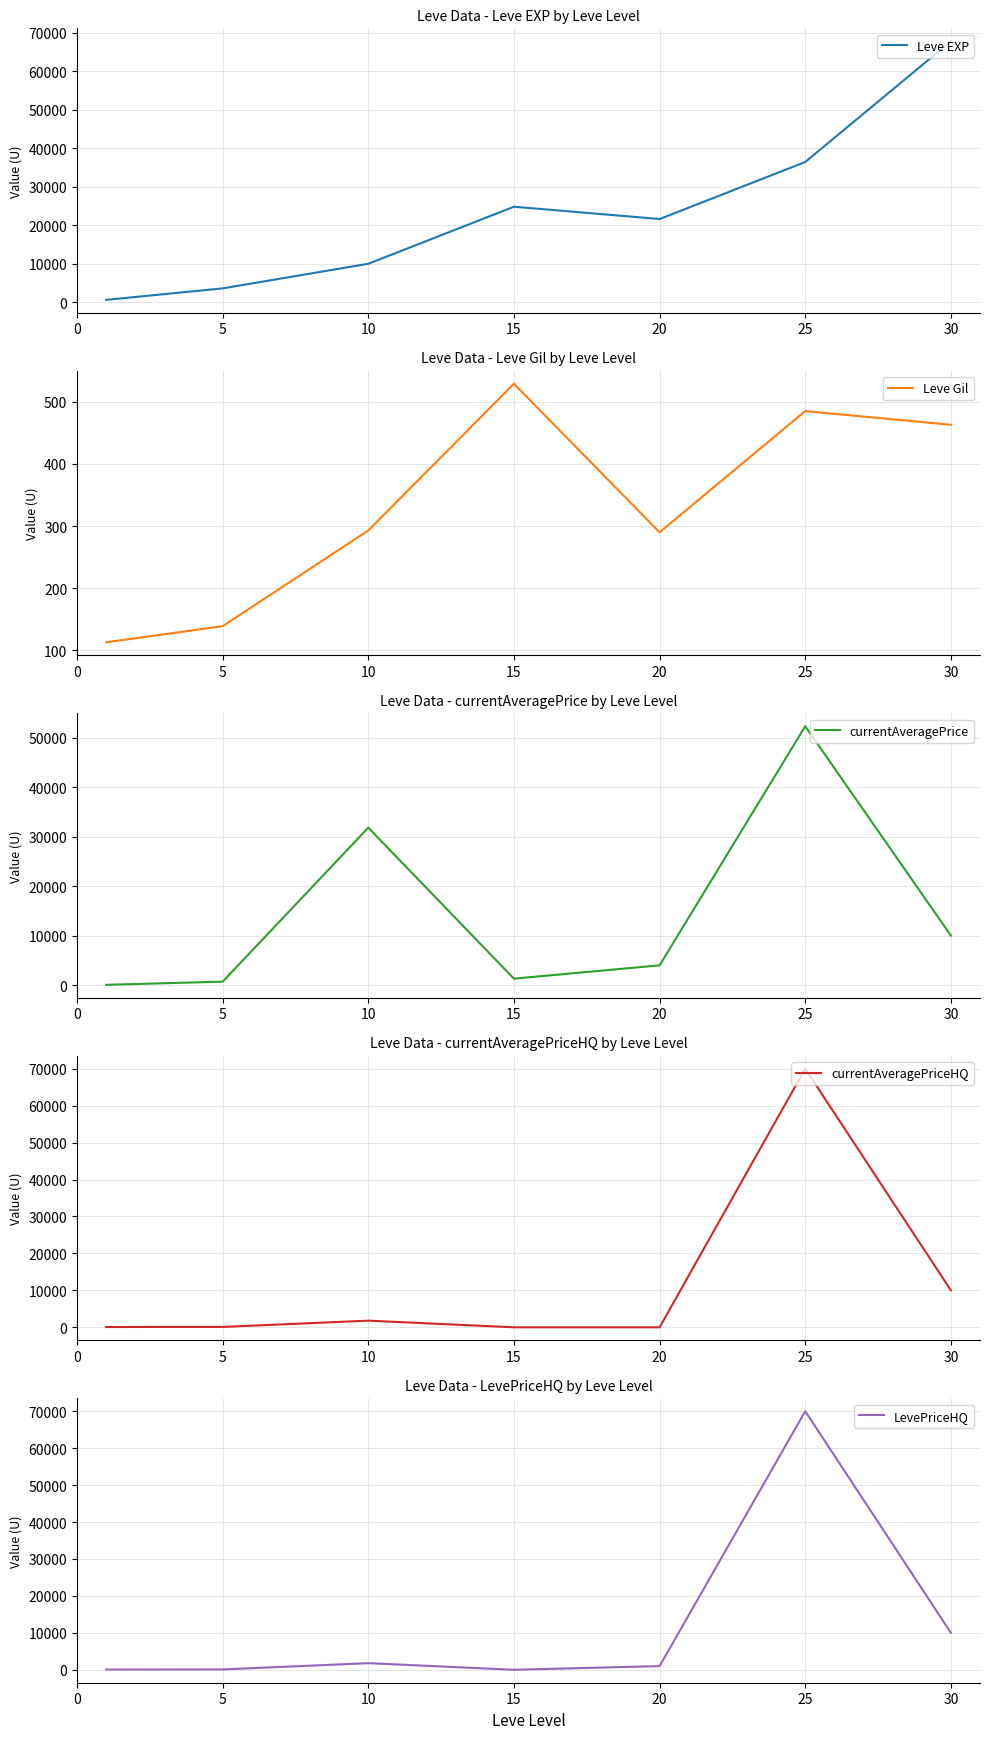

At 10, list the series in order from largest to smallest.

currentAveragePrice, Leve EXP, currentAveragePriceHQ, LevePriceHQ, Leve Gil